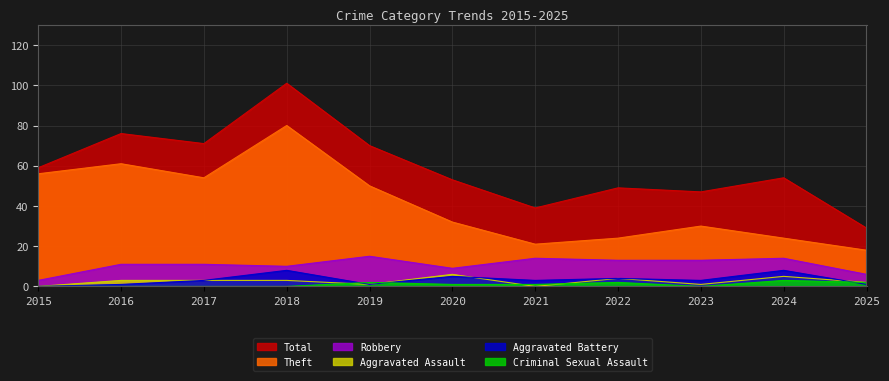

How many lines are shown in the chart?

6